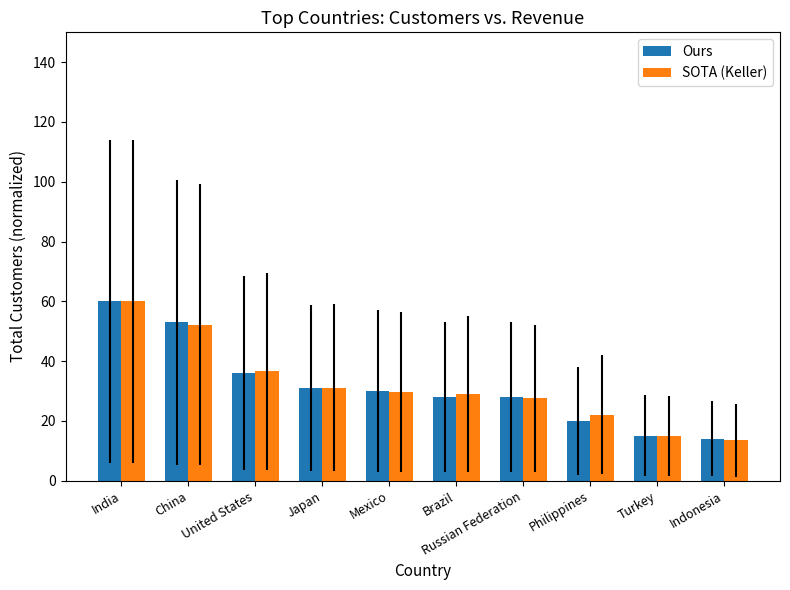

The value of Ours at Japan is 15.8. True or false?

False